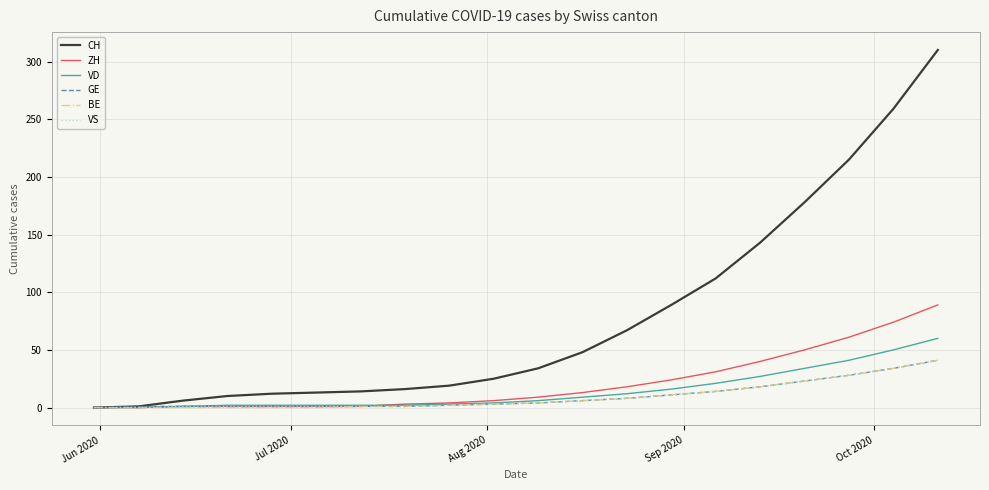

Which series has the largest total across all categories?

CH